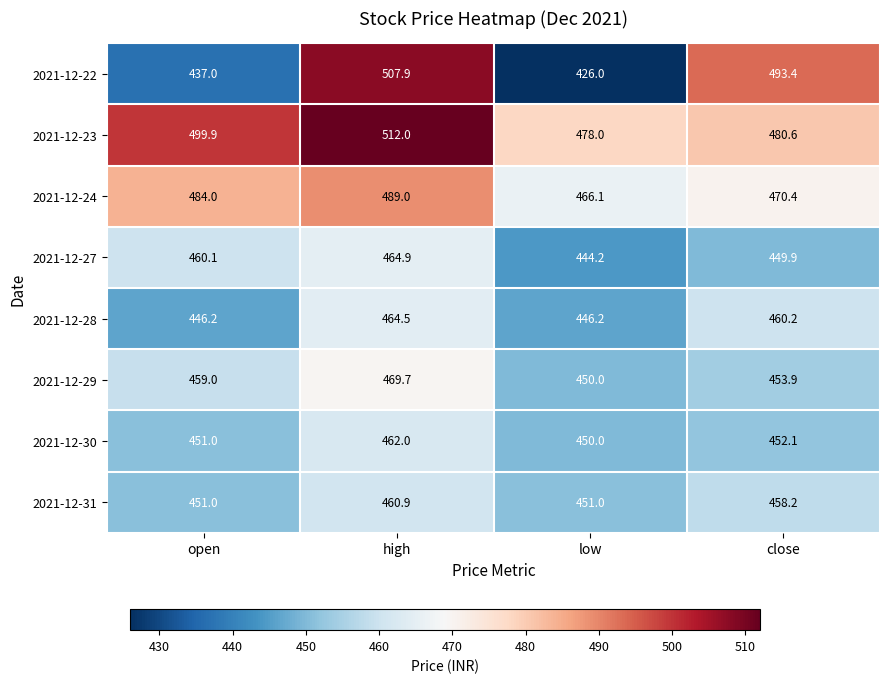

At which category is the sum across all series the highest?

high